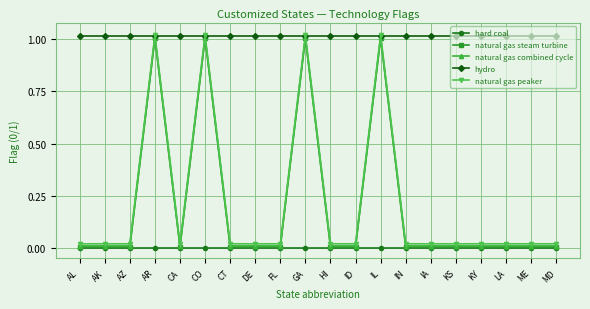

What is the label of the 17th point from the left?

KY